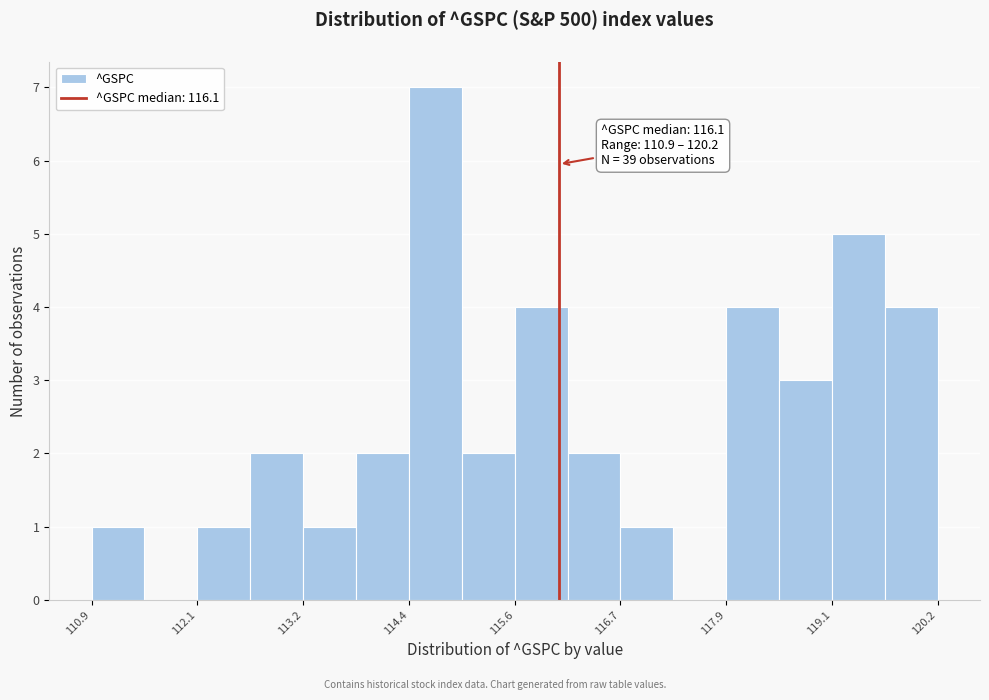

Around what value on the x-axis is the tallest bar? Give the approximate position of its centre, as read against the axis.

114.6